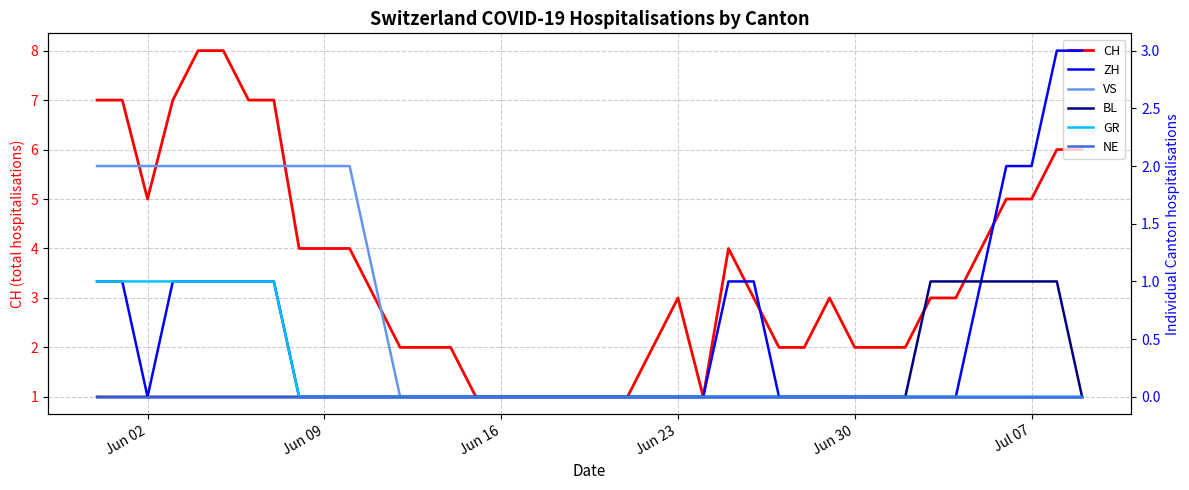

Reading left to right, what are all the values shown in this chart?

CH: 7	7	5	7	8	8	7	7	4	4	4	3	2	2	2	1	1	1	1	1	1	1	2	3	1	4	3	2	2	3	2	2	2	3	3	4	5	5	6	6
ZH: 1	1	0	1	1	1	1	1	0	0	0	0	0	0	0	0	0	0	0	0	0	0	0	0	0	1	1	0	0	0	0	0	0	0	0	1	2	2	3	3
VS: 2	2	2	2	2	2	2	2	2	2	2	1	0	0	0	0	0	0	0	0	0	0	0	0	0	0	0	0	0	0	0	0	0	0	0	0	0	0	0	0
BL: 0	0	0	0	0	0	0	0	0	0	0	0	0	0	0	0	0	0	0	0	0	0	0	0	0	0	0	0	0	0	0	0	0	1	1	1	1	1	1	0
GR: 1	1	1	1	1	1	1	1	0	0	0	0	0	0	0	0	0	0	0	0	0	0	0	0	0	0	0	0	0	0	0	0	0	0	0	0	0	0	0	0
NE: 0	0	0	0	0	0	0	0	0	0	0	0	0	0	0	0	0	0	0	0	0	0	0	0	0	0	0	0	0	0	0	0	0	0	0	0	0	0	0	0